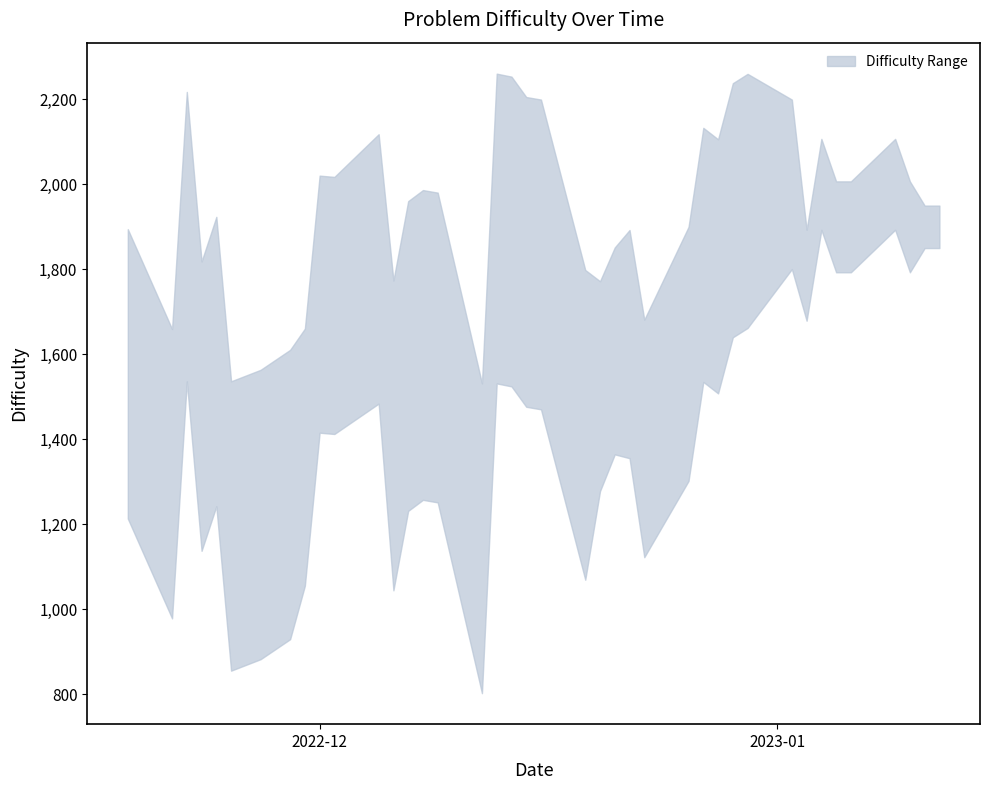

Is this an area chart (filled region under the line)?

No